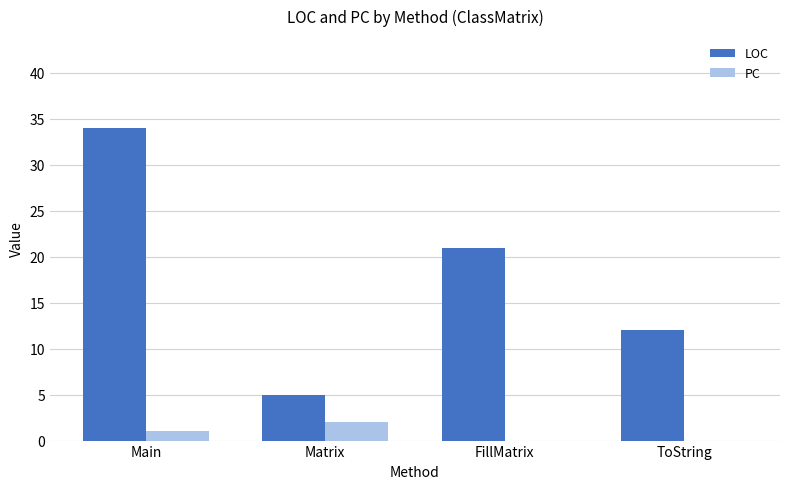

What is the sum of the LOC values at ToString and Matrix?

17